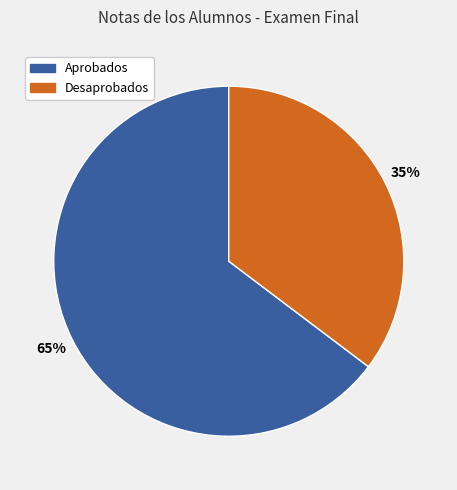

To the nearest percent, what percentage of the pie is Aprobados?

65%